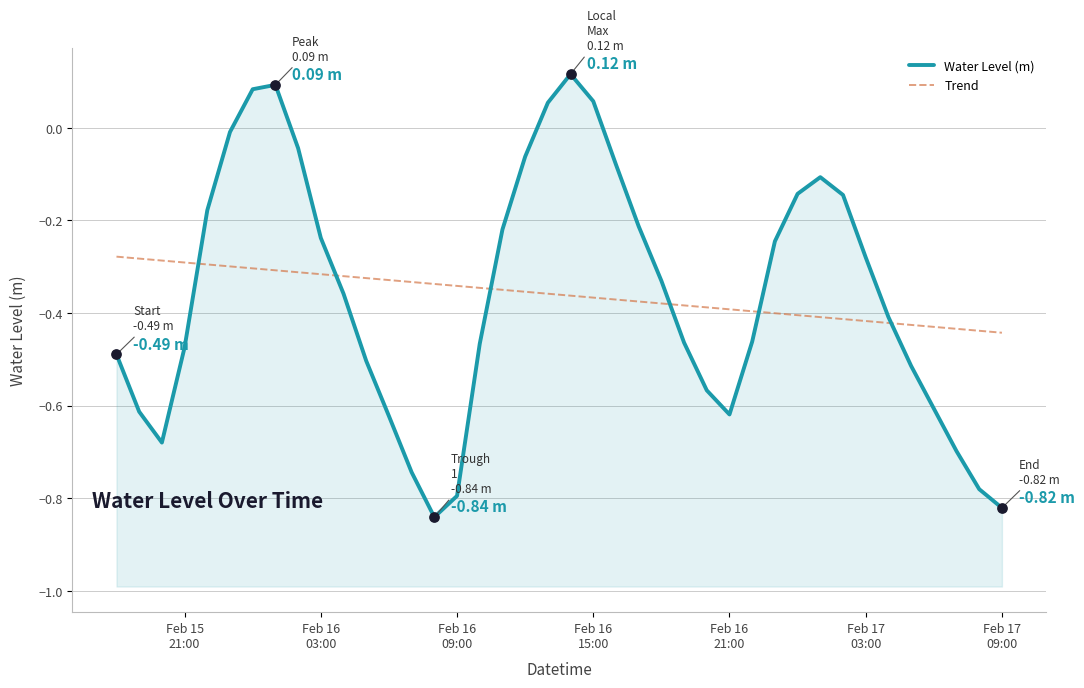

What are all the series names shown in the legend?

Water Level (m), Trend